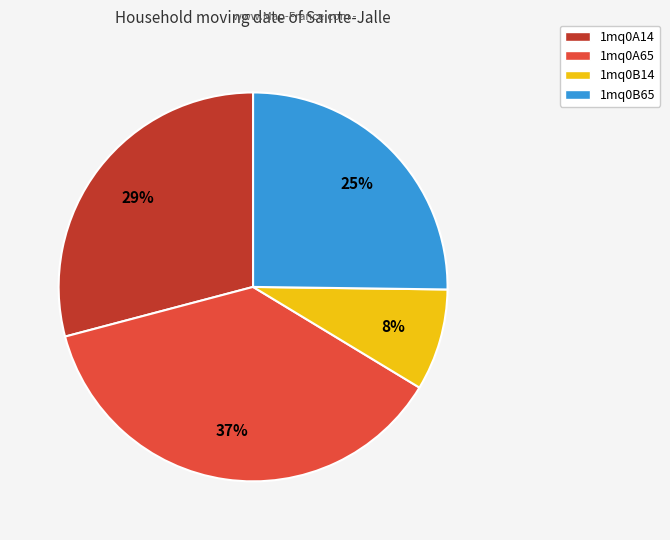

To the nearest percent, what is the difference between the 1mq0B14 and 1mq0B65 slice percentages?

17%